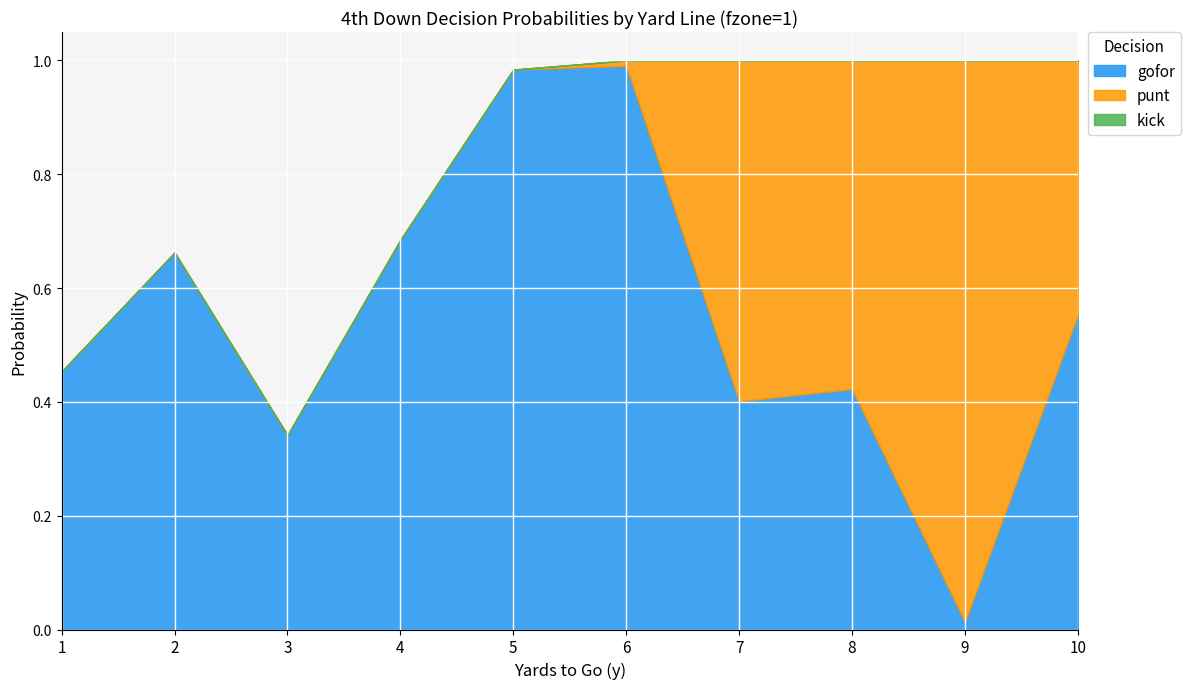

Rank the series by their maximum value, from lowest to highest.

kick, punt, gofor